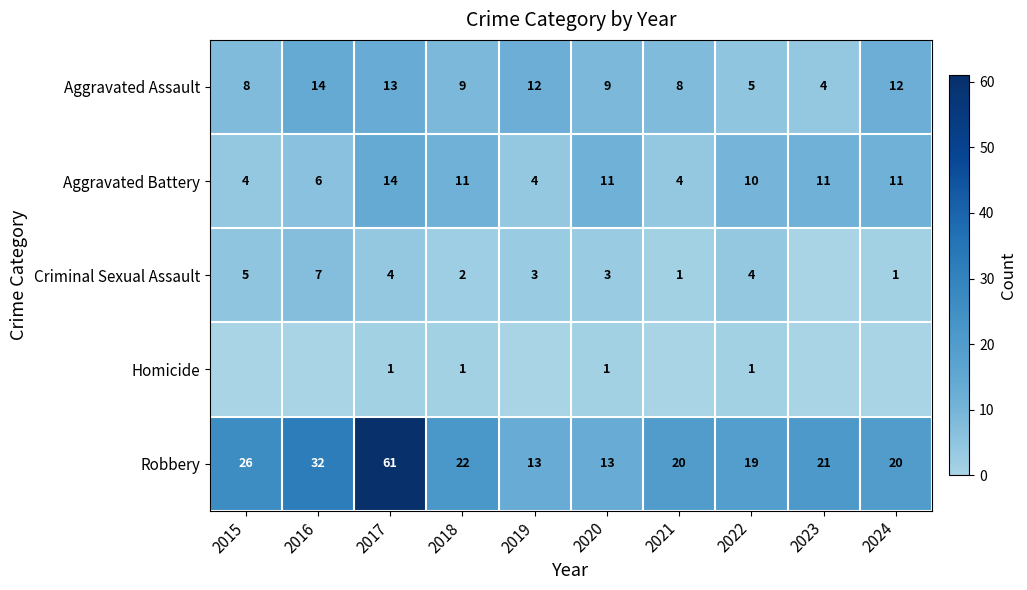

How many data points does each series have?

10